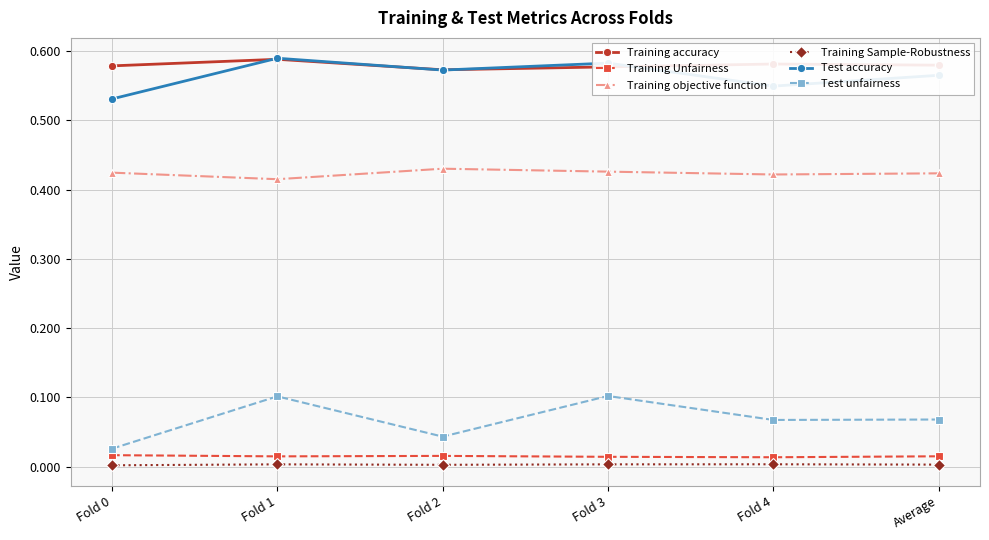

True or false: Test accuracy and Test unfairness intersect in this chart.

False